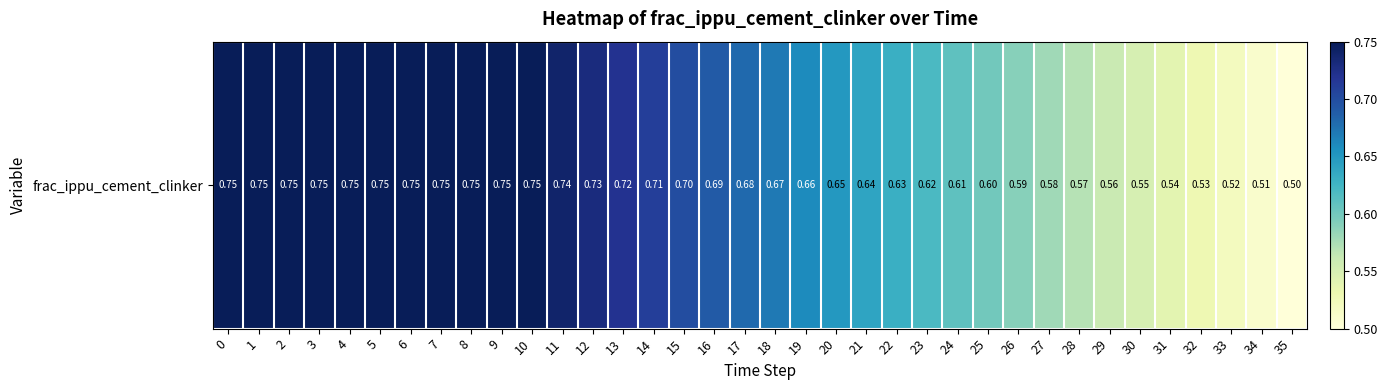

The value at 24 is 0.2. True or false?

False